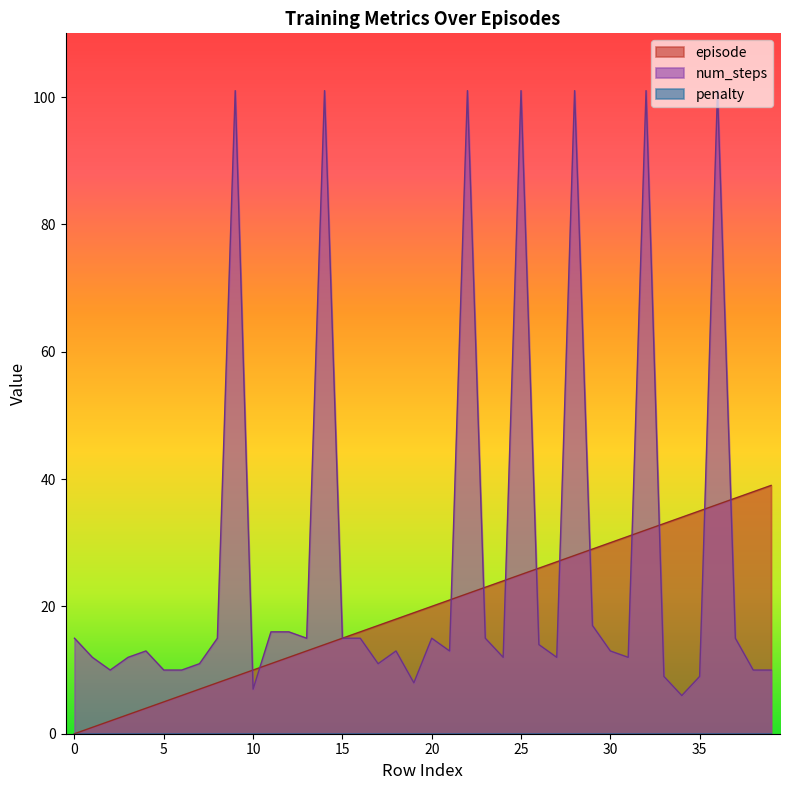

How many lines are shown in the chart?

3